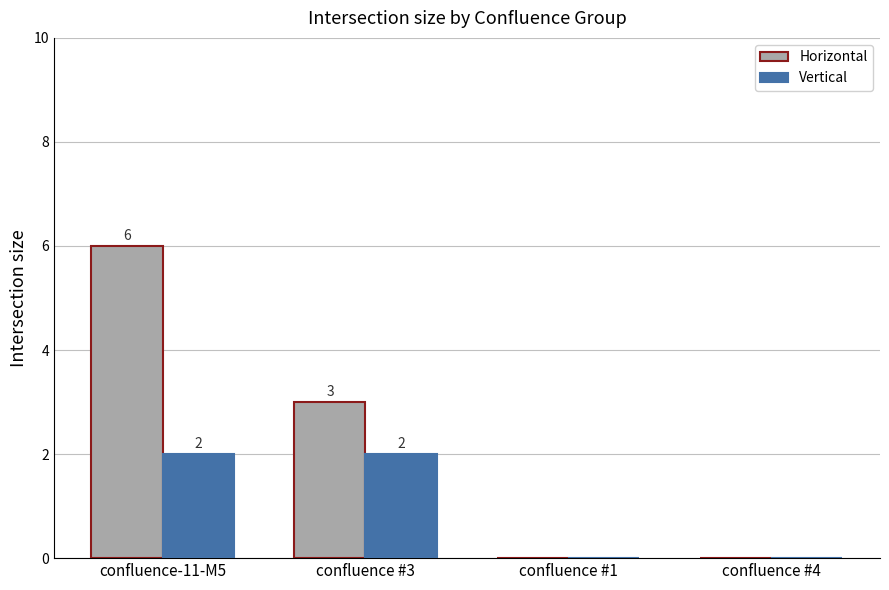

Which series has the largest total across all categories?

Horizontal